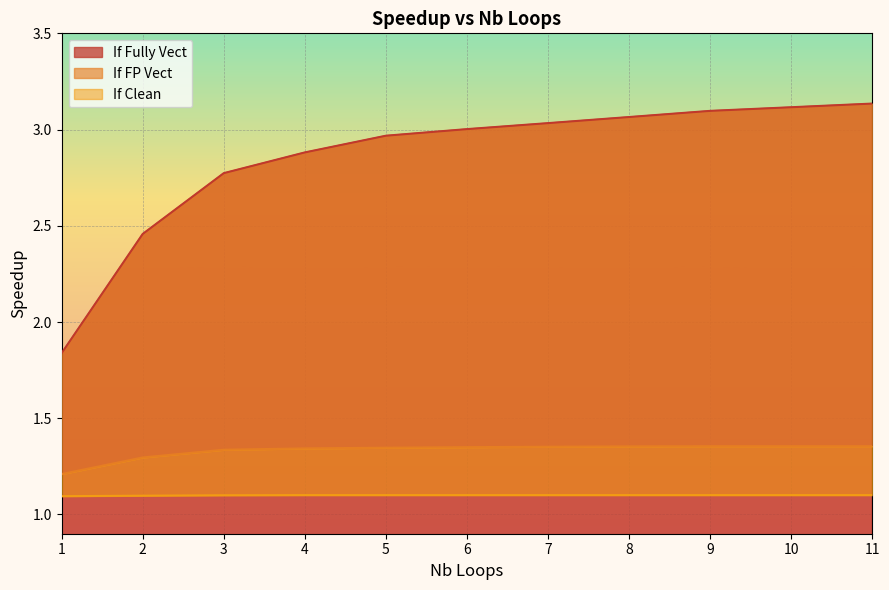

What is the spread (max minus min) of values at 8?

2.0